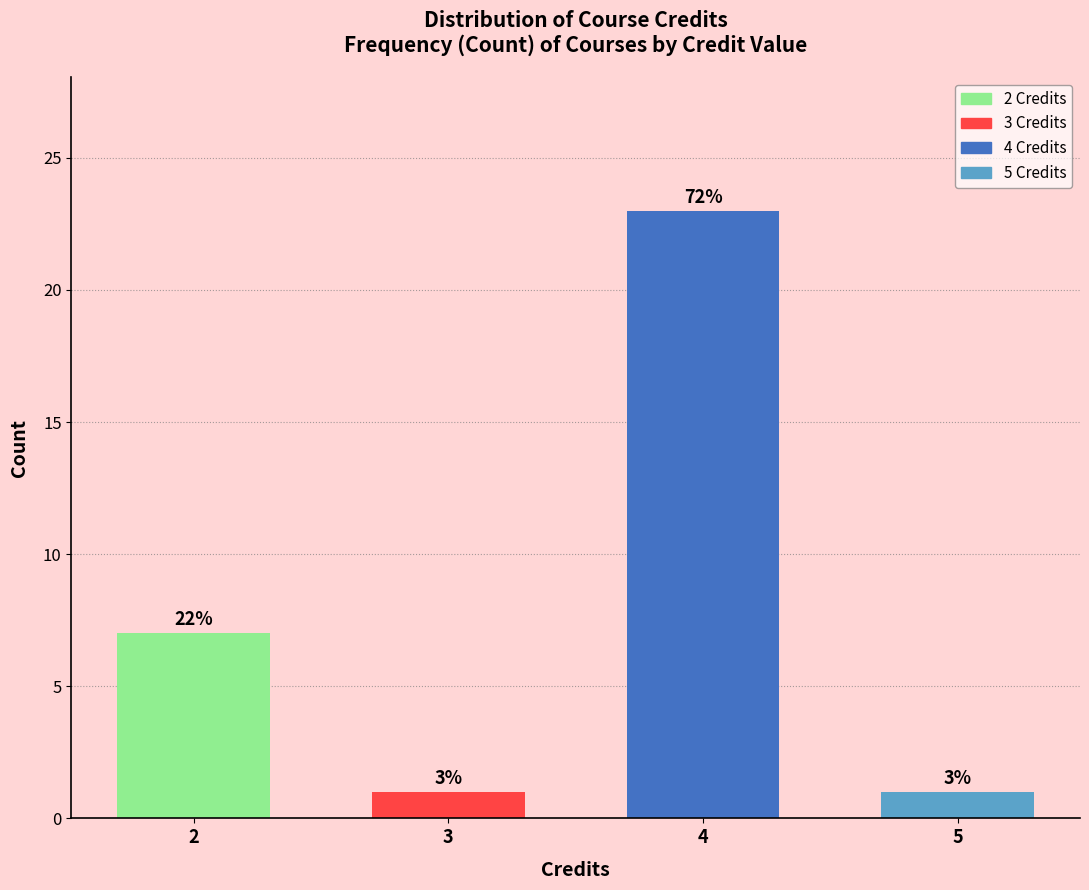

Are the bars horizontal?

No